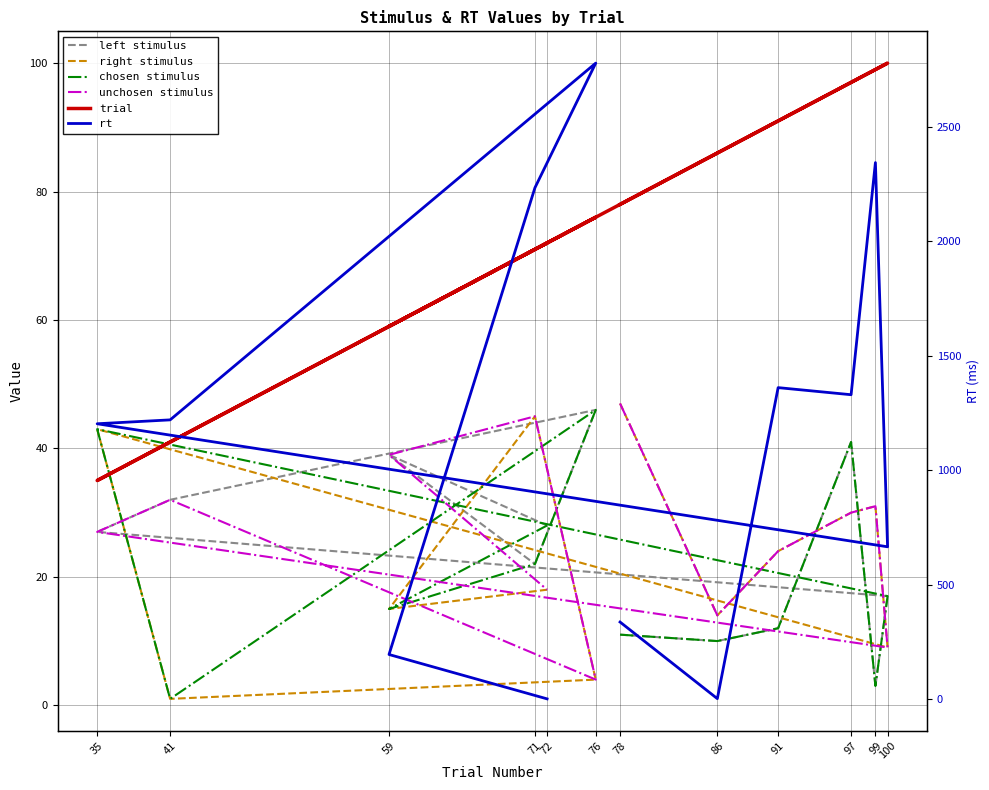

Rank the series by their maximum value, from highest to lowest.

rt, trial, right stimulus, unchosen stimulus, left stimulus, chosen stimulus